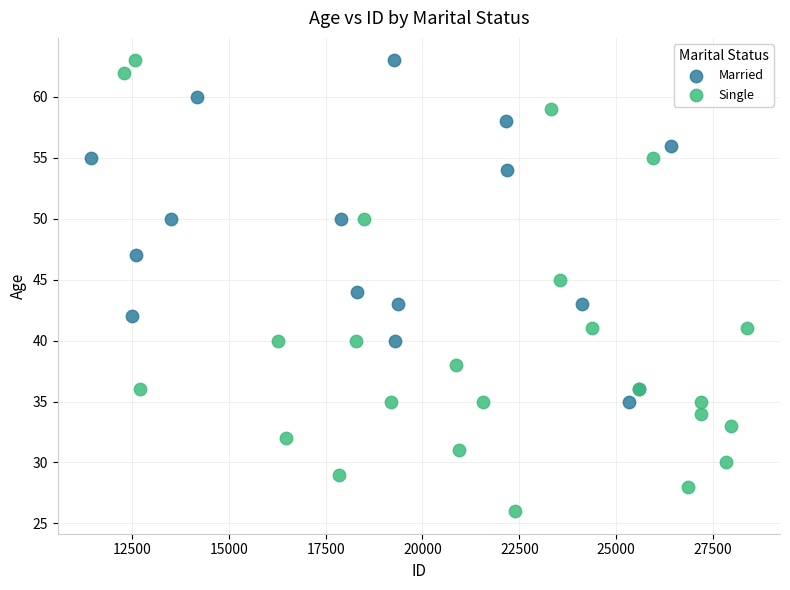

Which series has the largest Y range (max minus min)?

Single